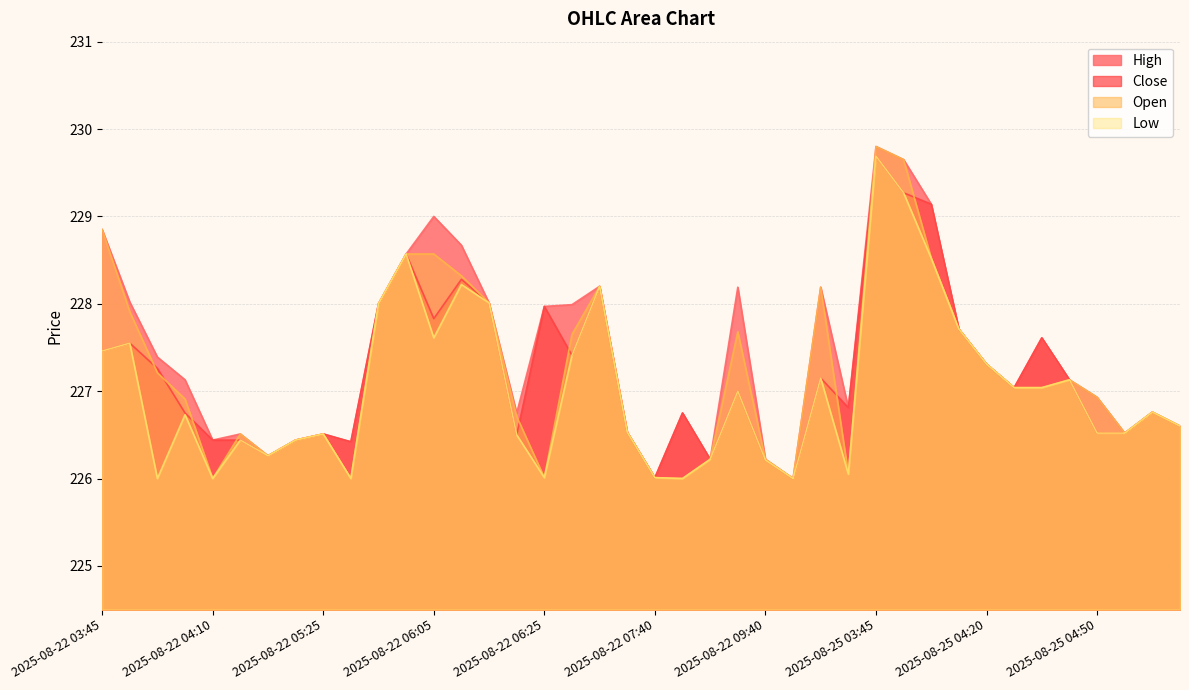

Is it true that Low equals 298.3 at 2025-08-22 05:35?

False